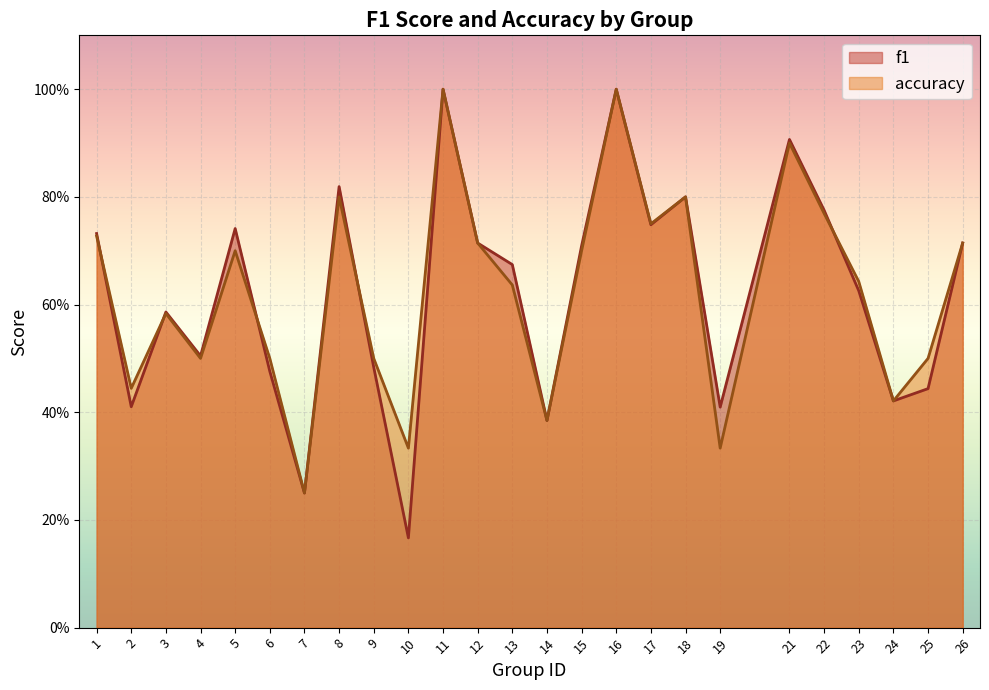

Rank the series by their maximum value, from lowest to highest.

f1, accuracy